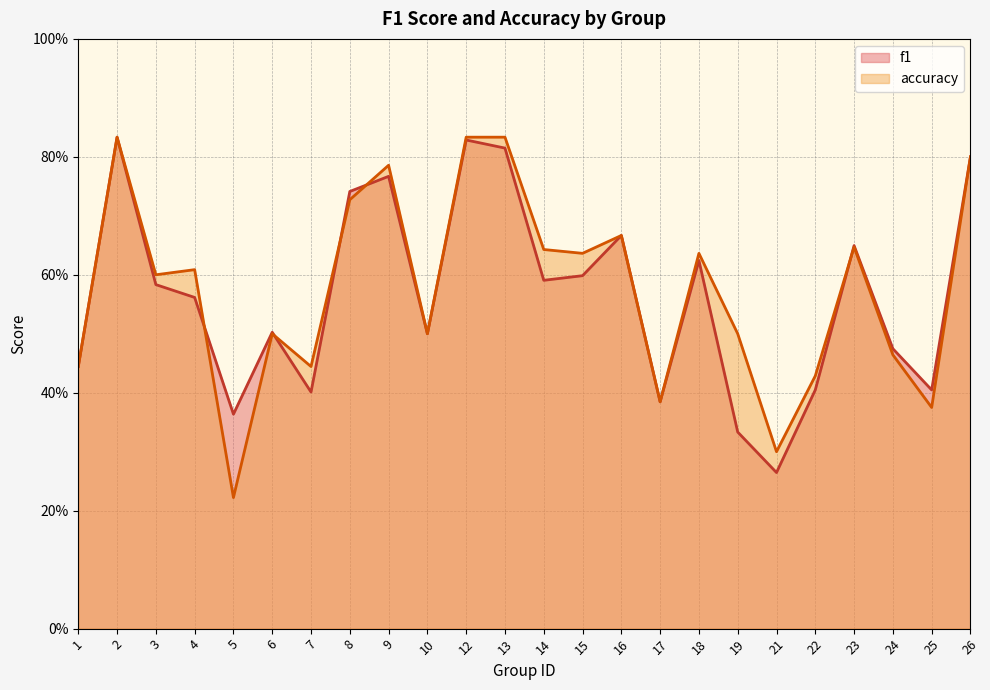

Between 7 and 1, which is larger?

1